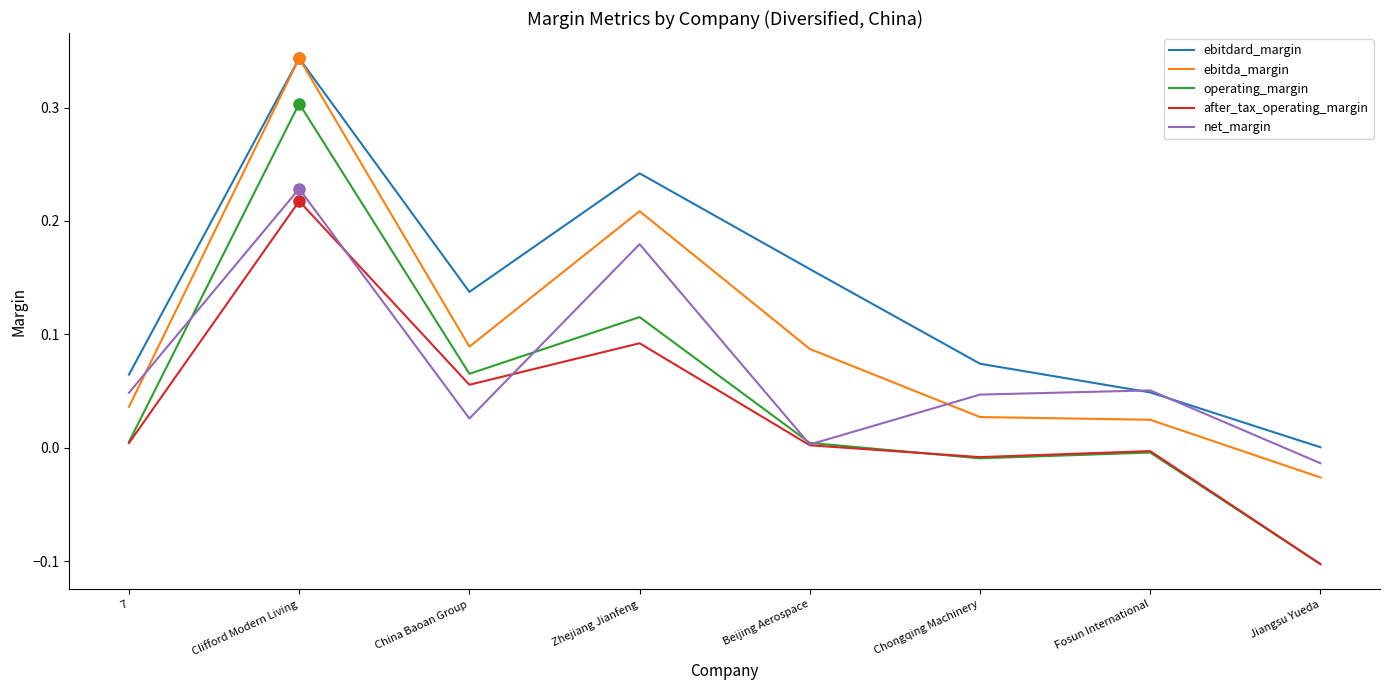

How many interior local peaks does the ebitdard_margin series have?

2